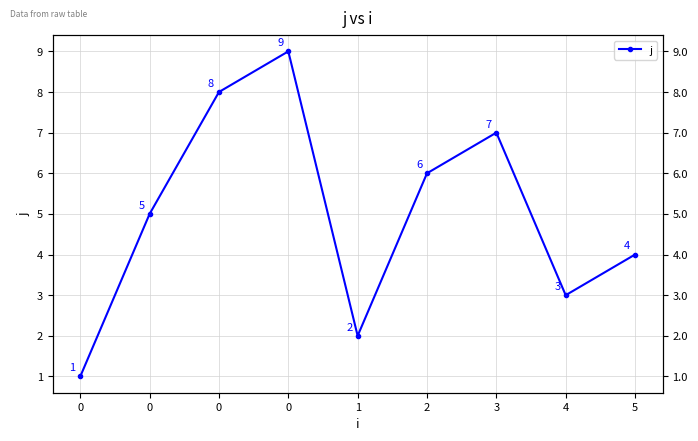

What is the average value?

5